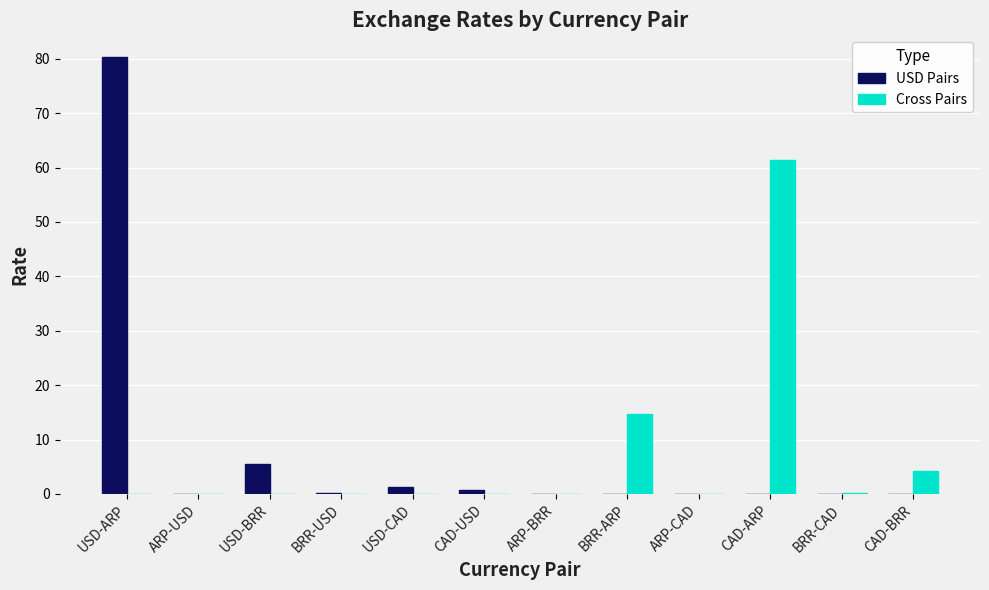

True or false: USD Pairs has a value of 5.4 at USD-BRR.

True